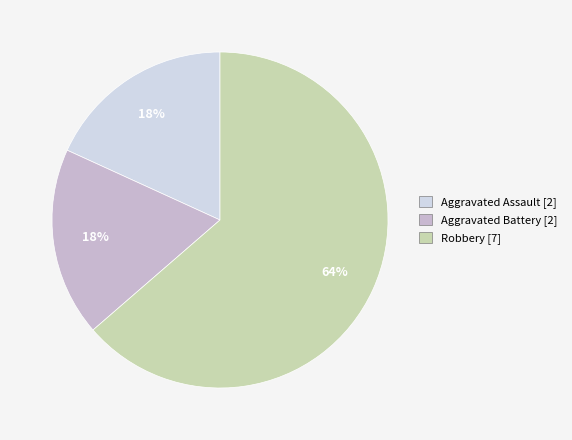

Is it true that Aggravated Battery is 18% of the pie?

True